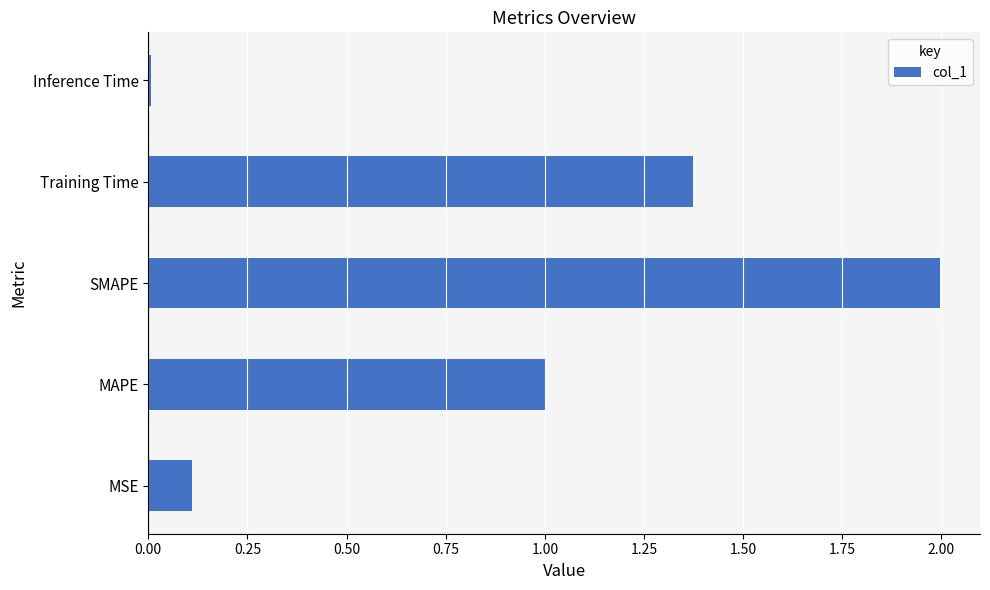

List the labels in order of value, smallest first.

Inference Time, MSE, MAPE, Training Time, SMAPE